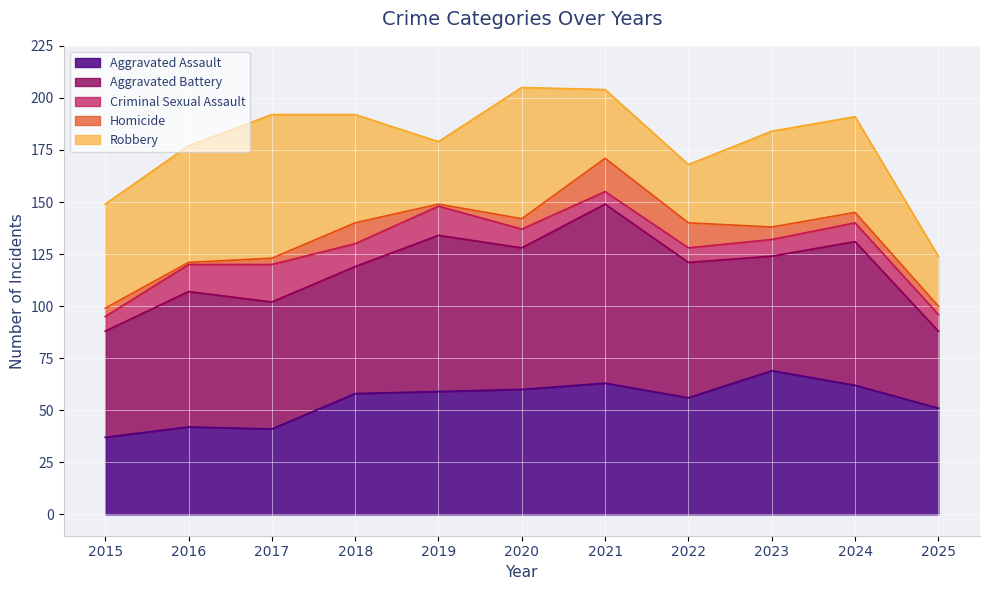

What is the sum of all Aggravated Battery values?

693